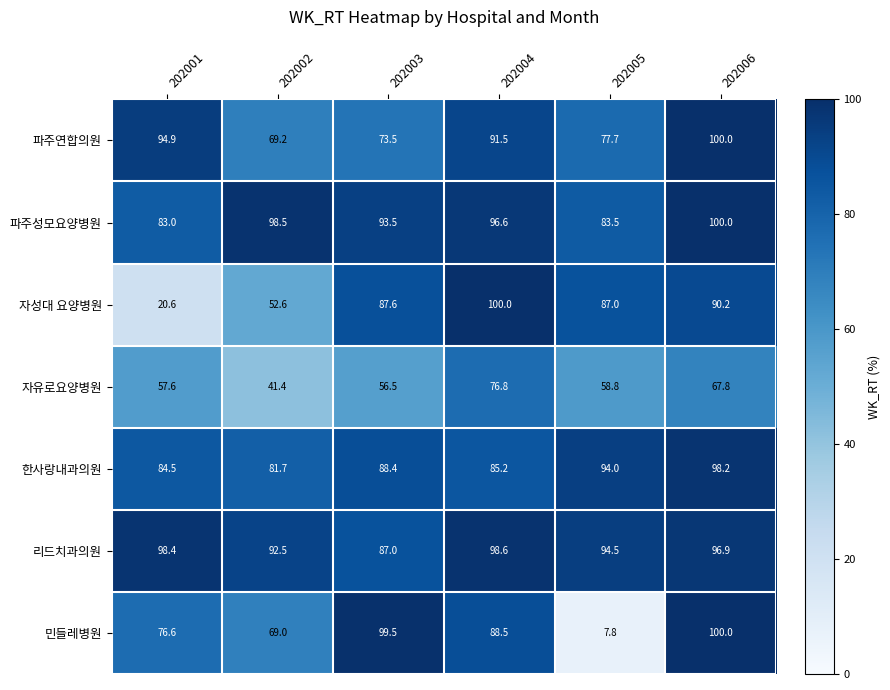

What is the greatest value displayed?

100.0